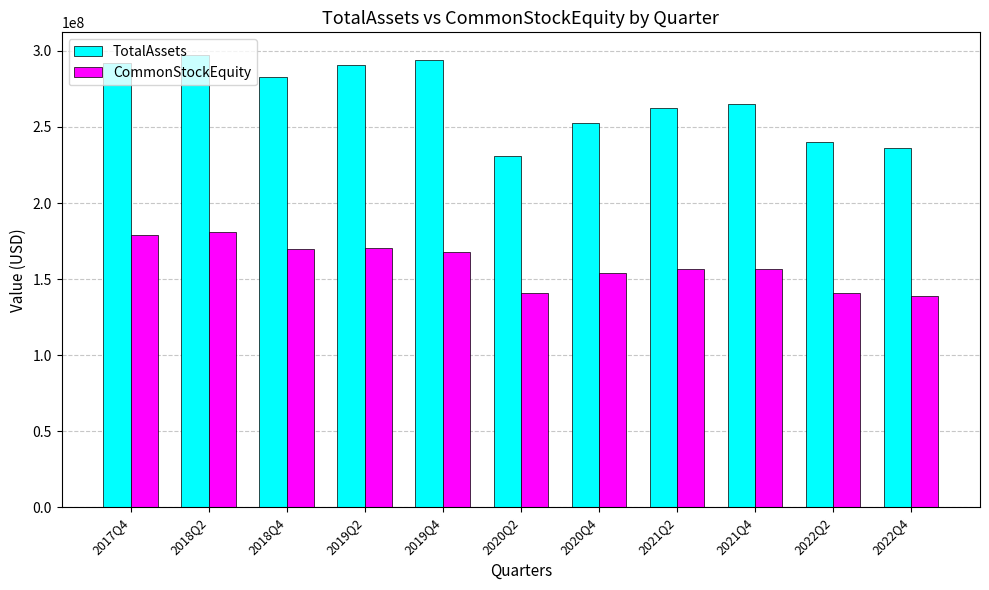

Which series has the largest total across all categories?

TotalAssets